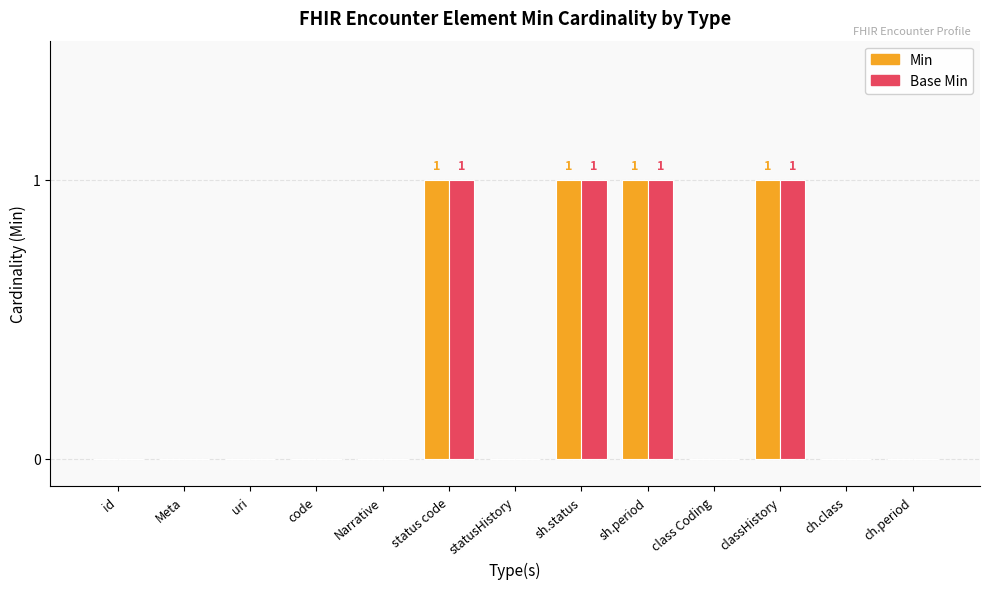

The value of Base Min at status code is 1. True or false?

True